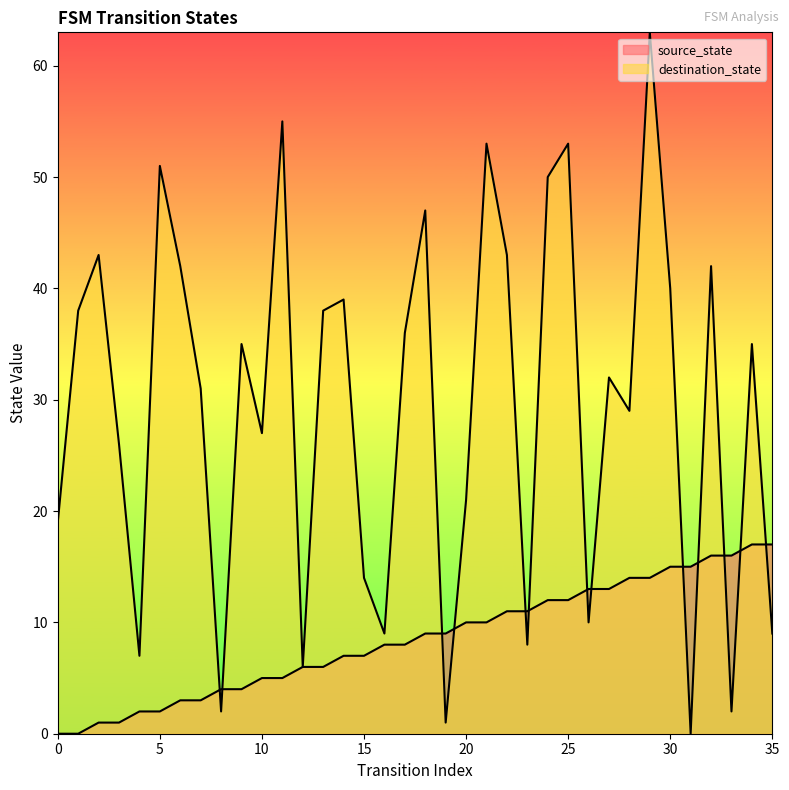

The value of destination_state at 28 is 10. True or false?

False